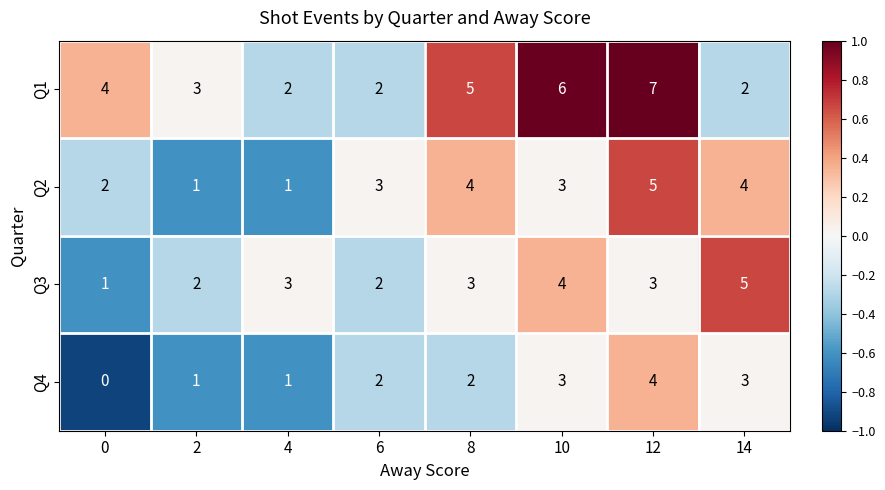

What is the spread (max minus min) of values at 8?

3